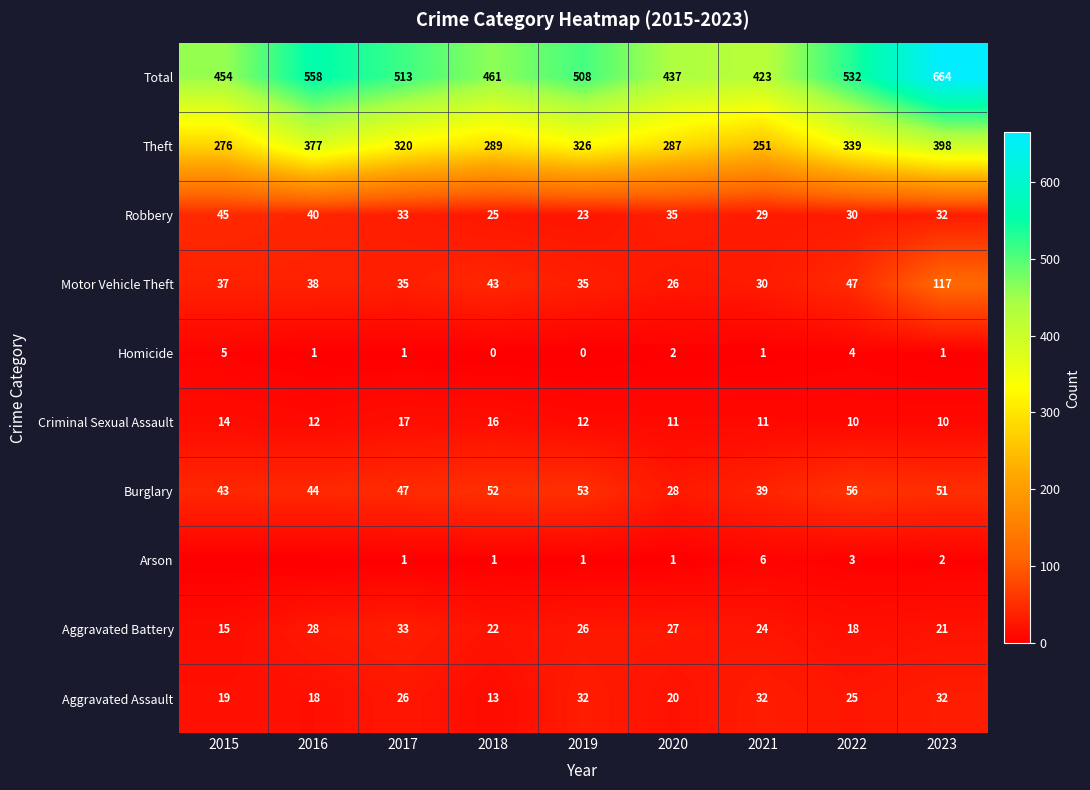

What is the difference between the Total values at 2017 and 2023?

151